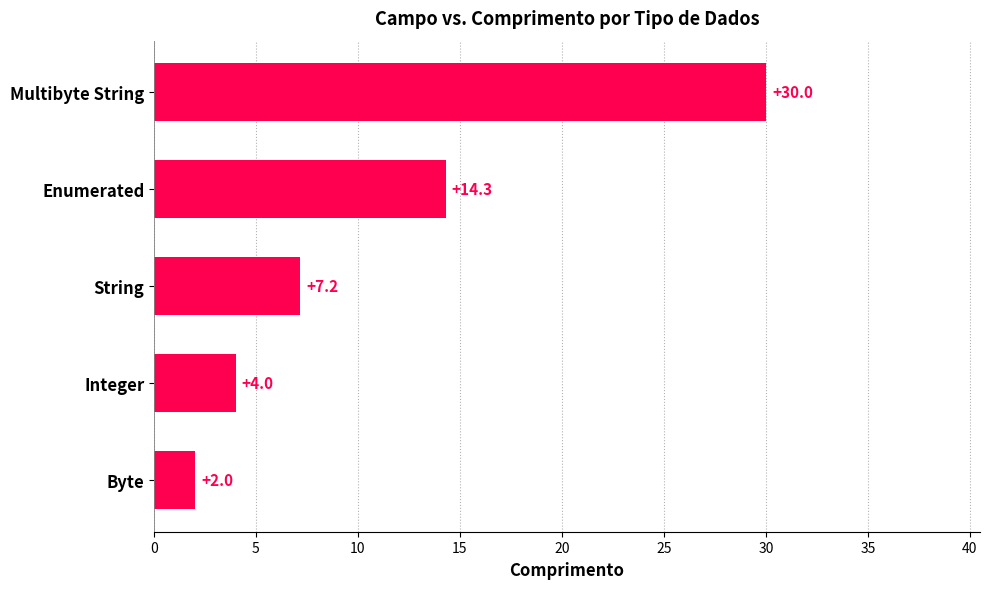

True or false: the data shows 7.2 at String.

True